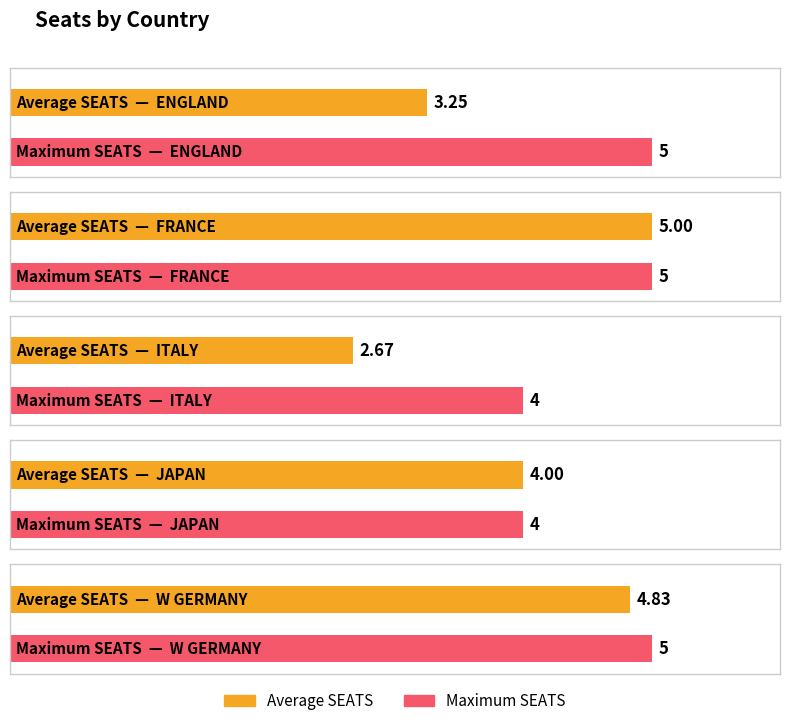

Between ENGLAND and FRANCE, which series saw the biggest shift?

Average SEATS